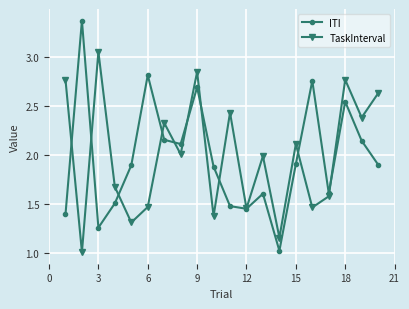

How many interior local peaks does the ITI series have?

6